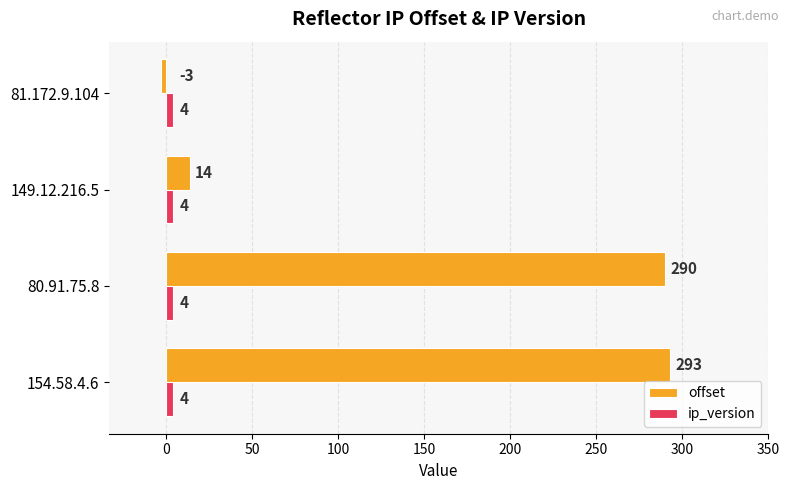

Which series has the widest spread of values?

offset